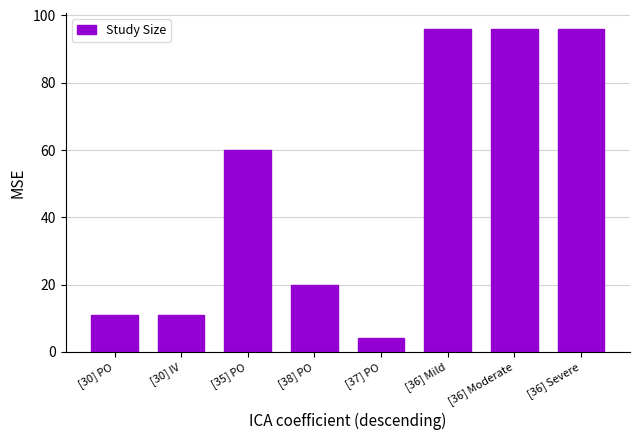

What is the change in value from [30] PO to [36] Moderate?

+85